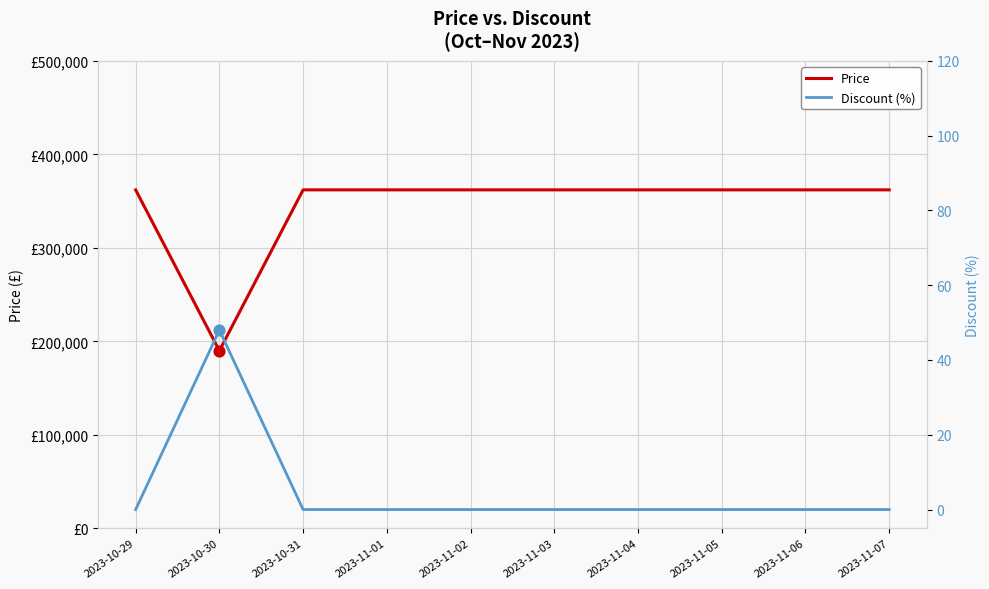

Which series has the widest spread of Y values?

Price